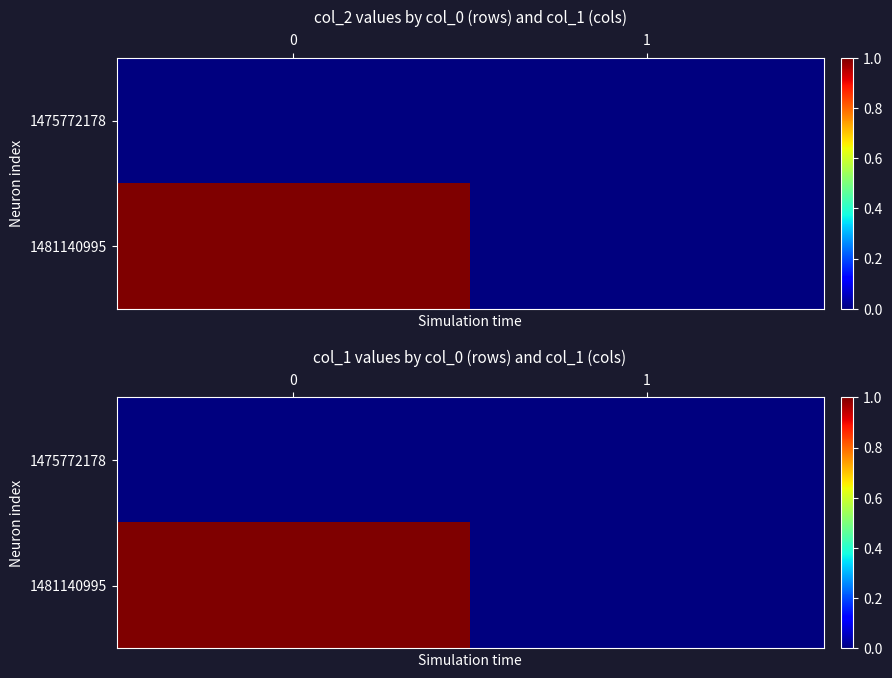

How many row_1 values are between 0 and 1?

2